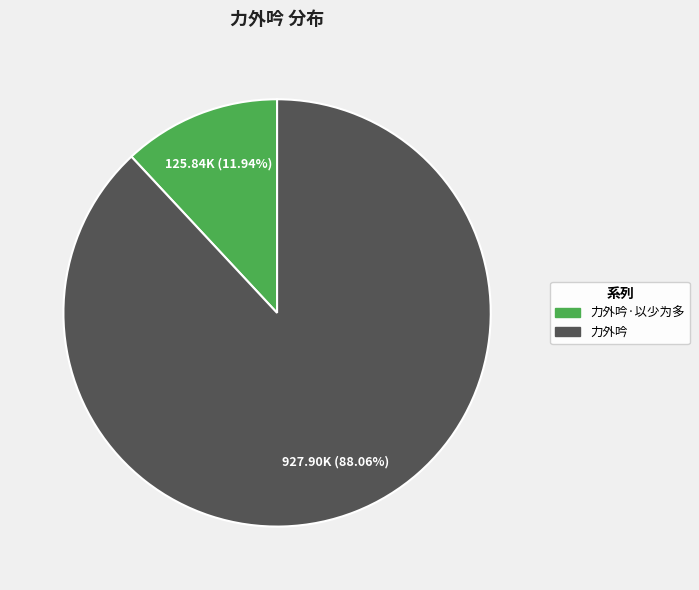

Is there a majority slice in this chart?

Yes